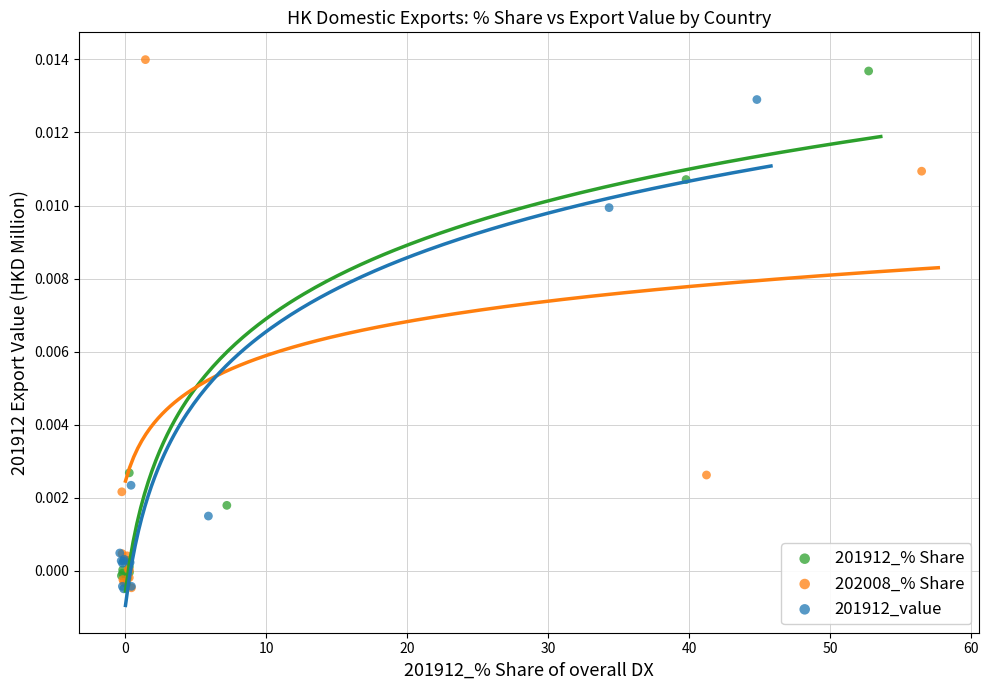

Which series has the largest Y range (max minus min)?

202008_% Share